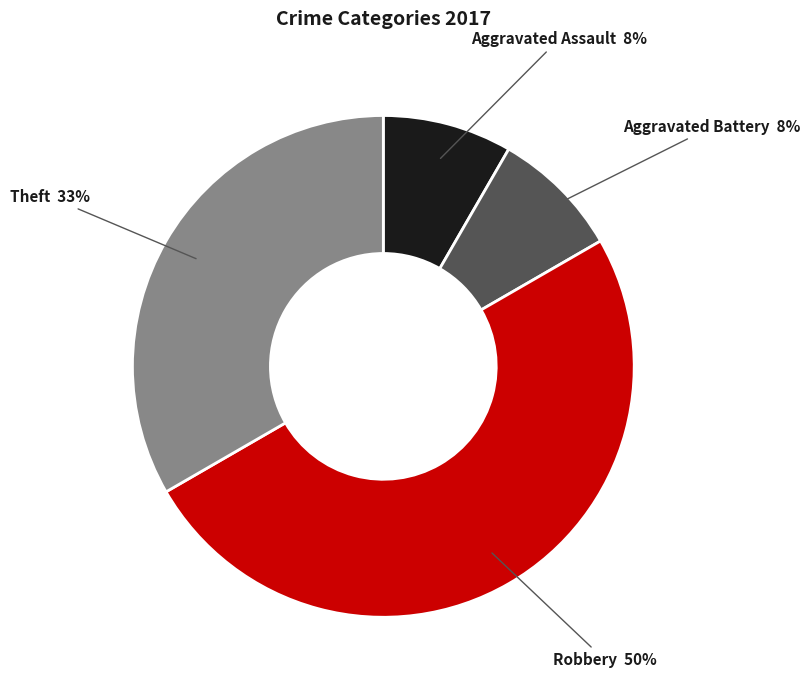

To the nearest percent, what is the difference between the largest and smallest slice percentages?

42%